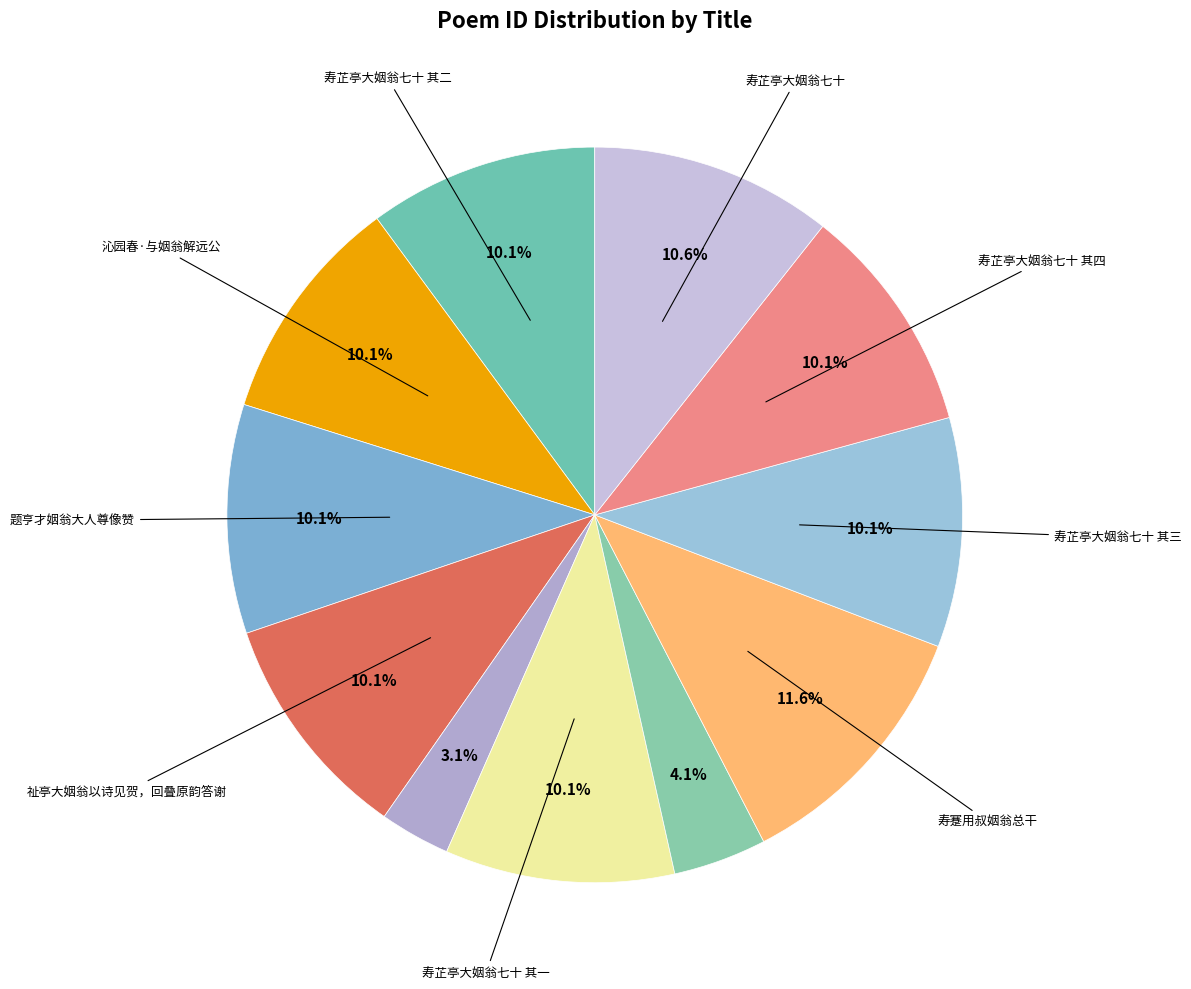

How many segments does this pie chart have?

11